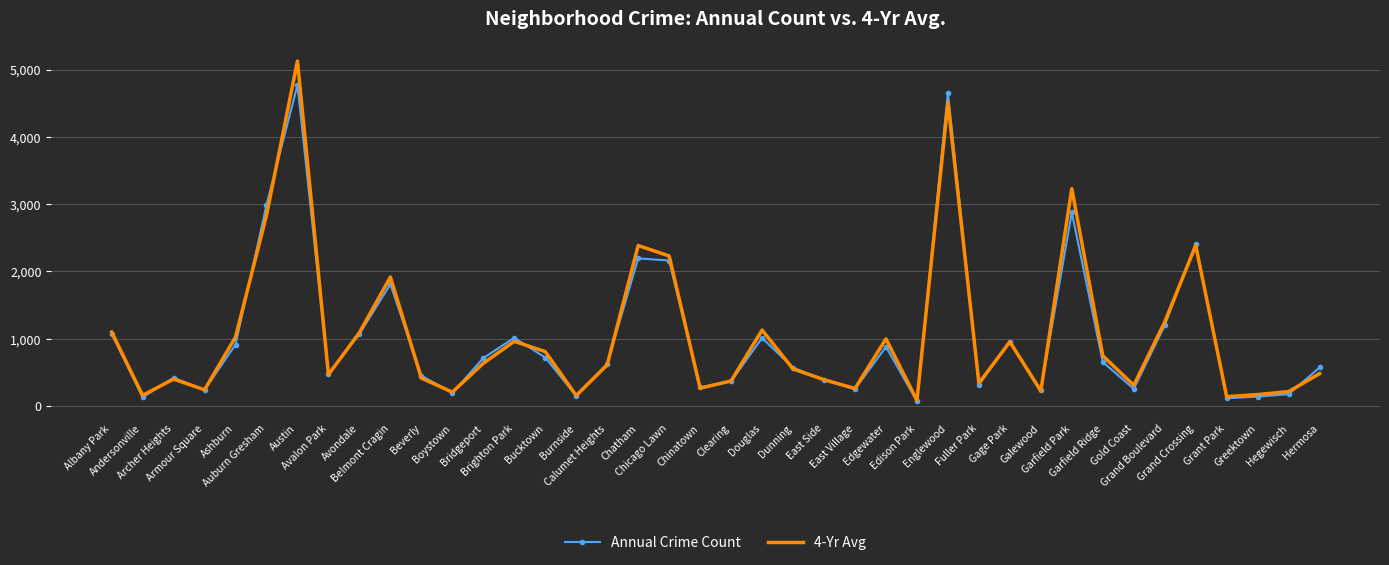

What is the highest value of the 4-Yr Avg series?

5127.5